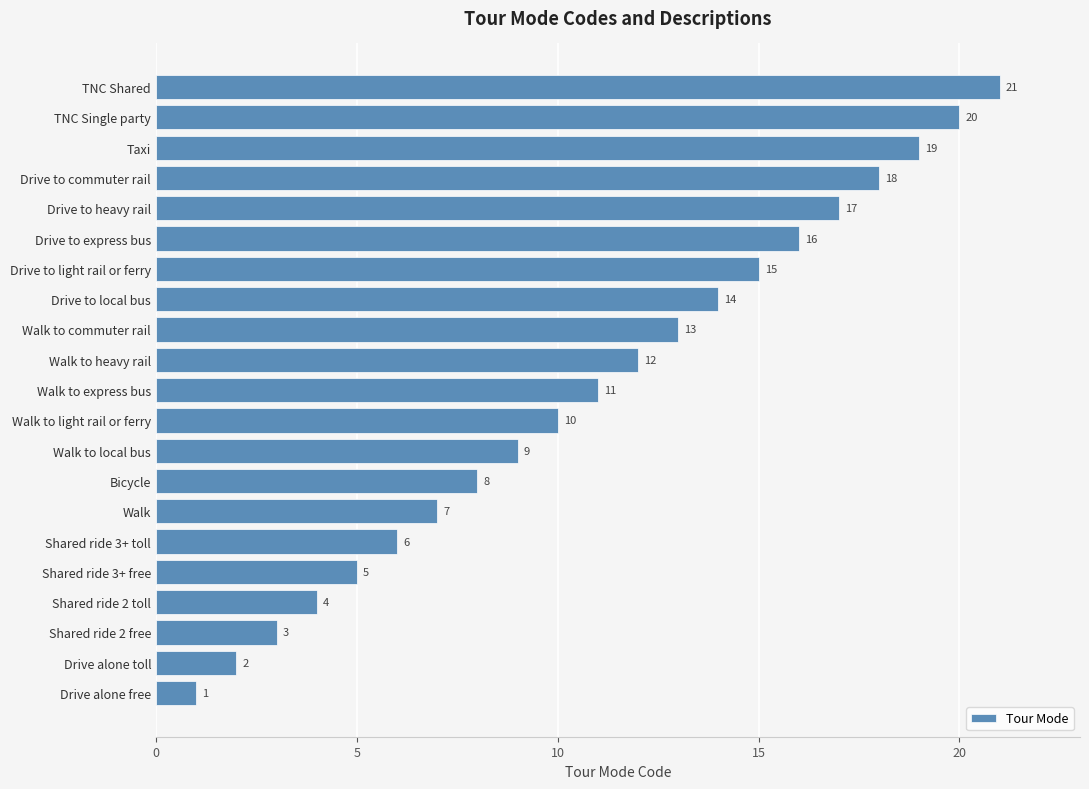

Does the chart contain stacked bars?

No